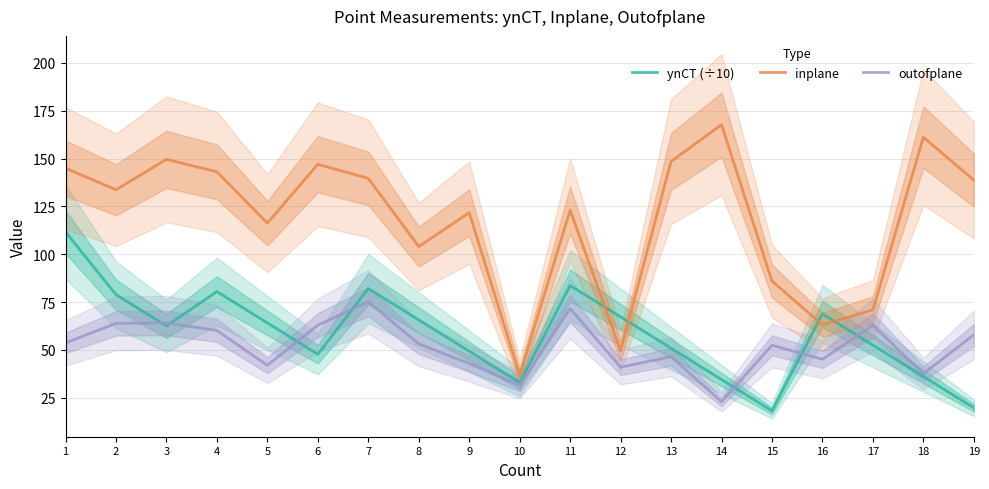

What are all the series names shown in the legend?

ynCT (÷10), inplane, outofplane